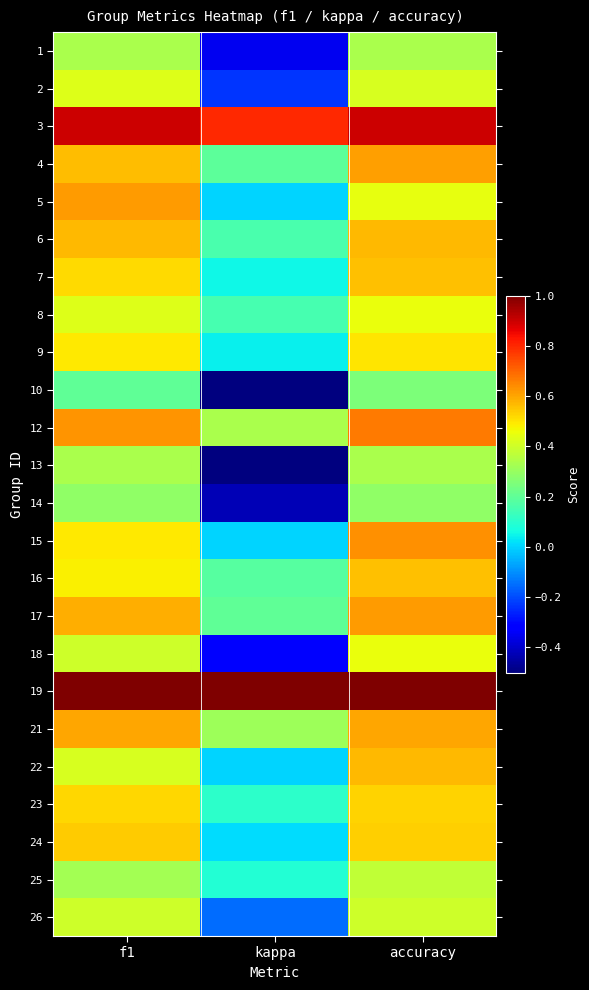

What is the total value across all series at kappa?

1.1